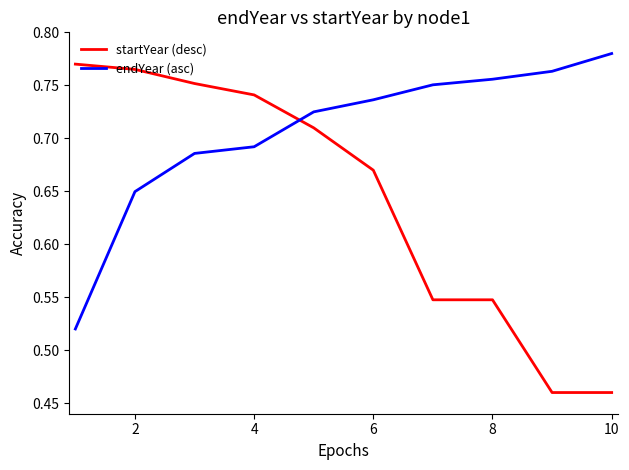

Is this an area chart (filled region under the line)?

No